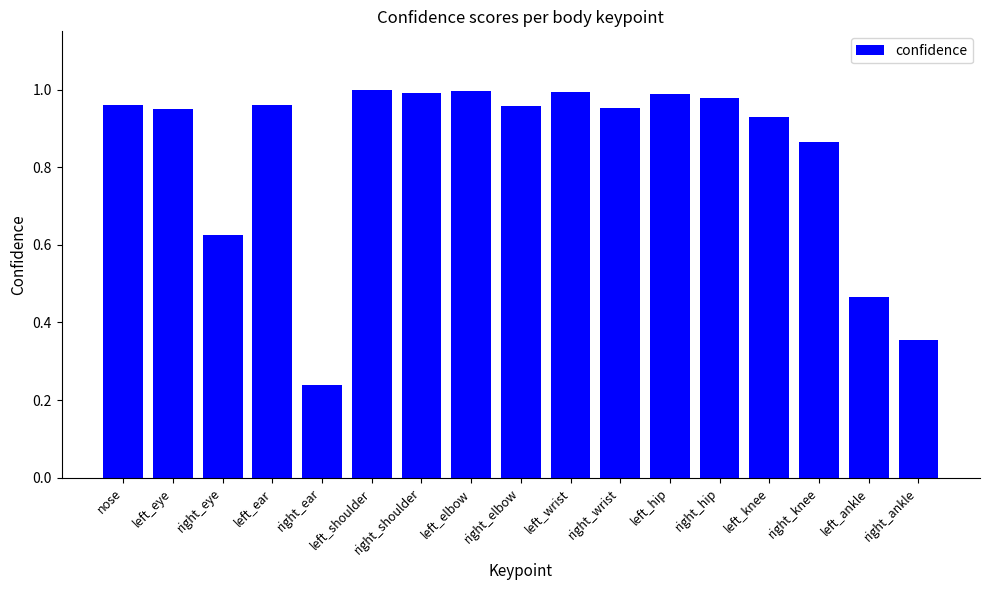

What position from the right is right_shoulder?

11